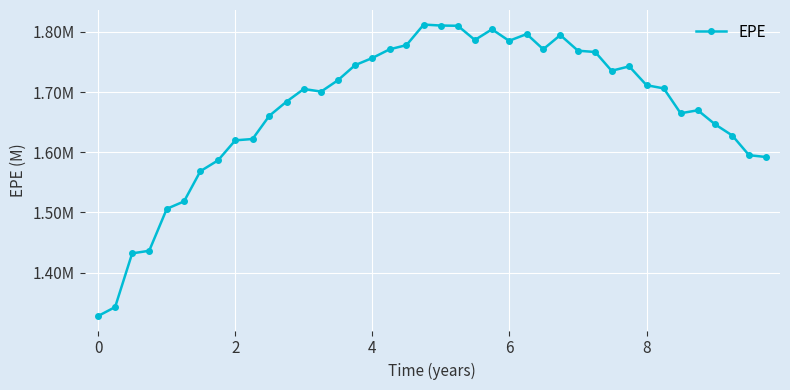

Is this an area chart (filled region under the line)?

No